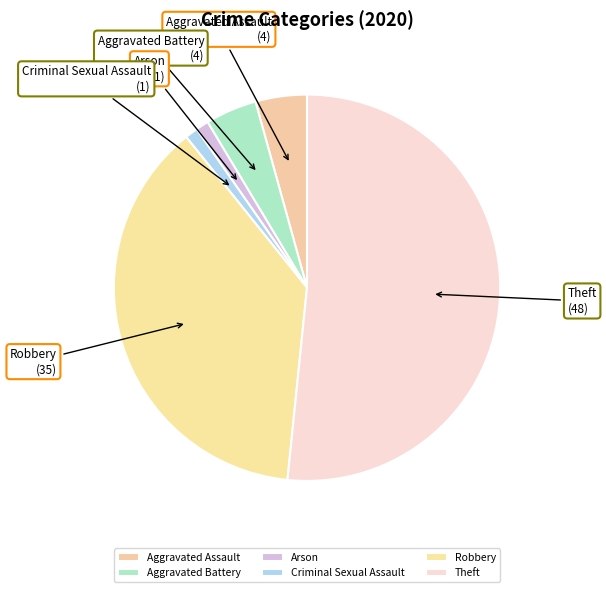

Is there a majority slice in this chart?

Yes